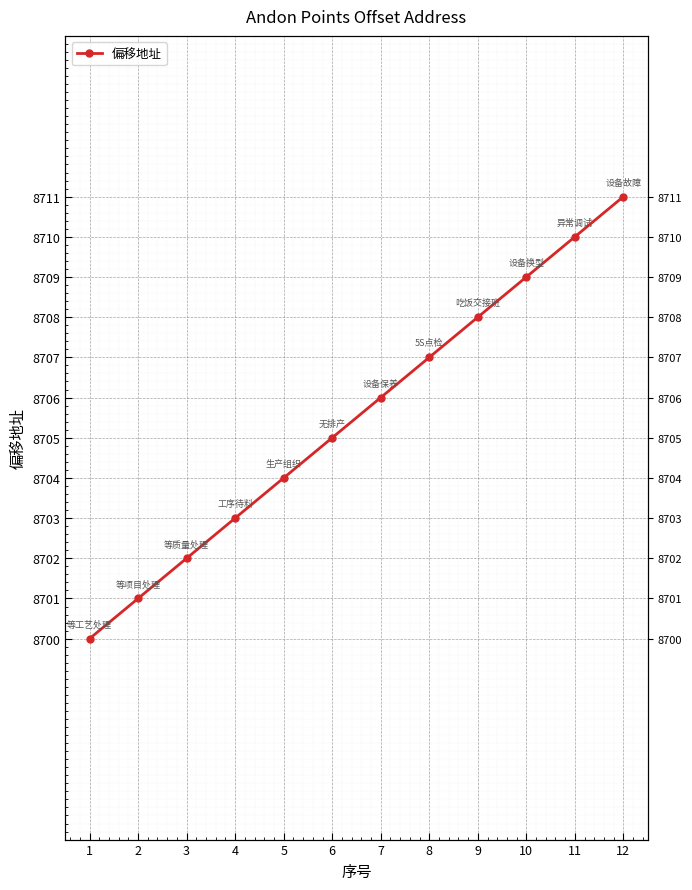

The chart shows a value of 8706 at 7. True or false?

True